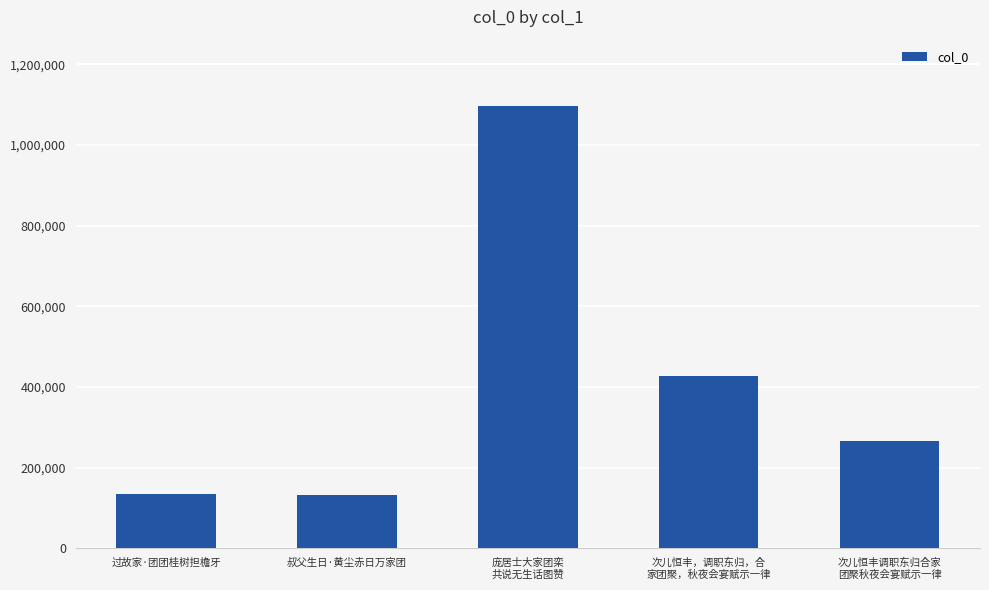

What is the sum of the values at 次儿恒丰调职东归合家
团聚秋夜会宴赋示一律 and 庞居士大家团栾
共说无生话图赞?

1363123